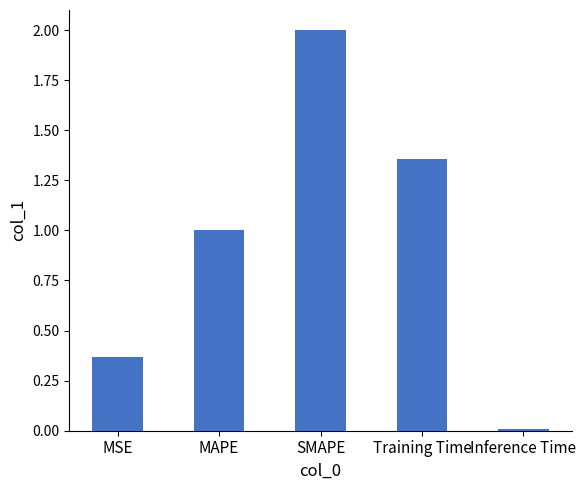

The chart shows a value of 2.9 at SMAPE. True or false?

False